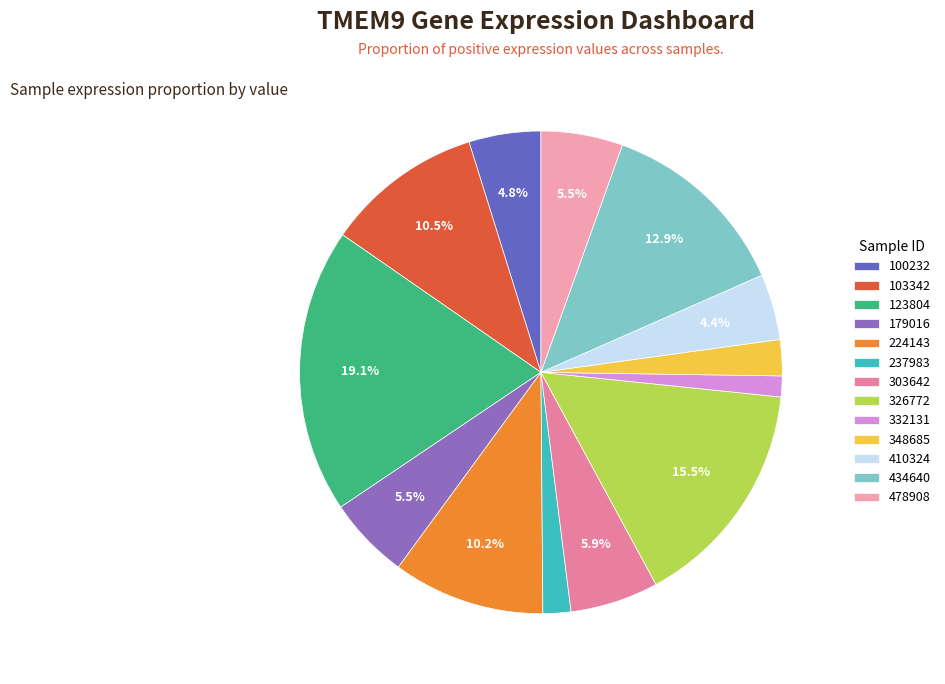

Which slice is the smallest?

332131